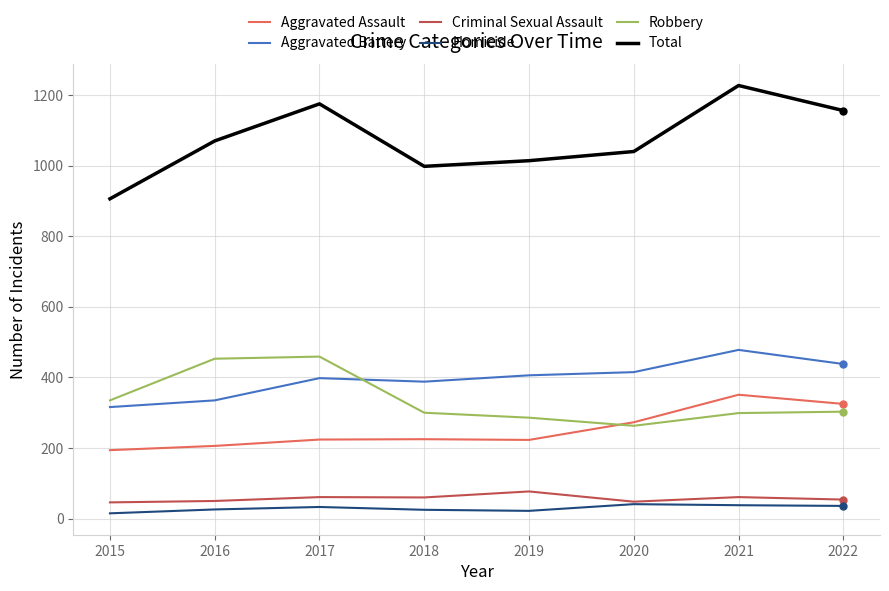

What are all the series names shown in the legend?

Aggravated Assault, Aggravated Battery, Criminal Sexual Assault, Homicide, Robbery, Total